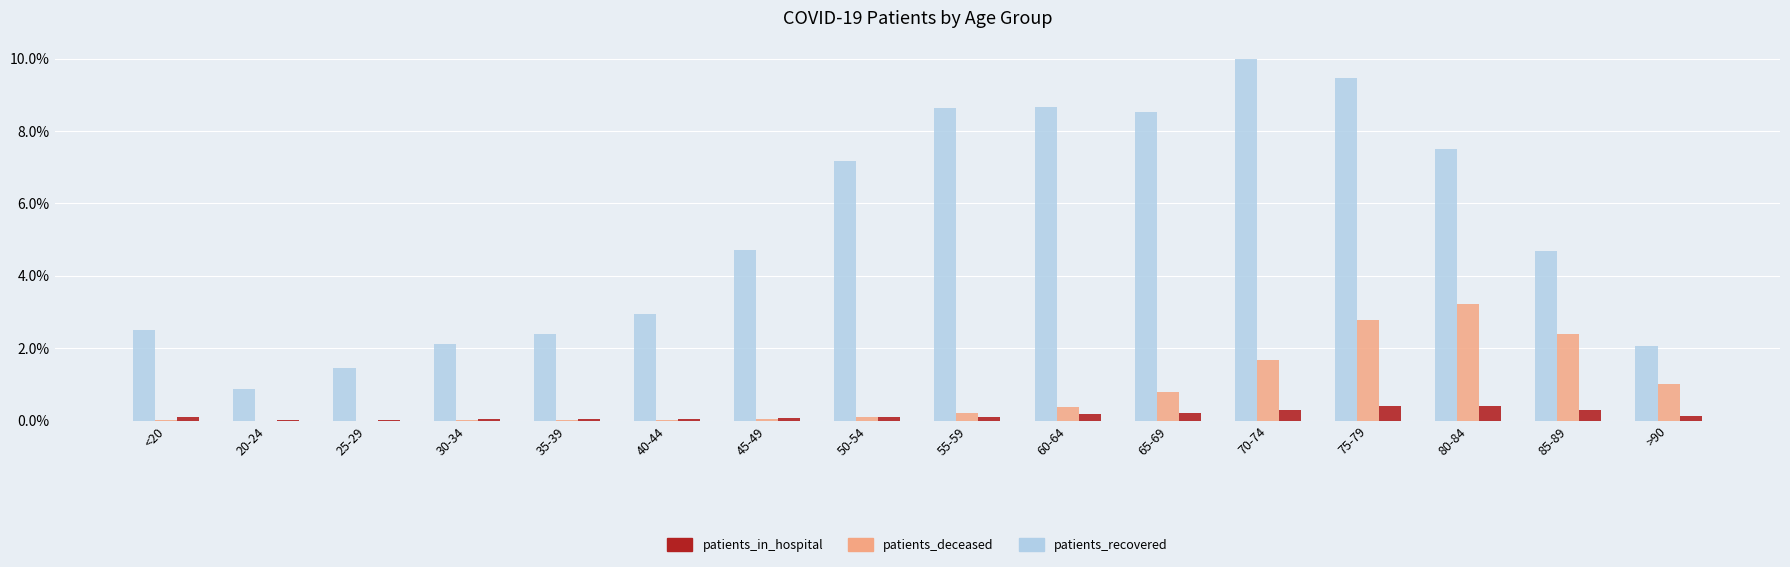

What is the highest value of the patients_in_hospital series?

0.4